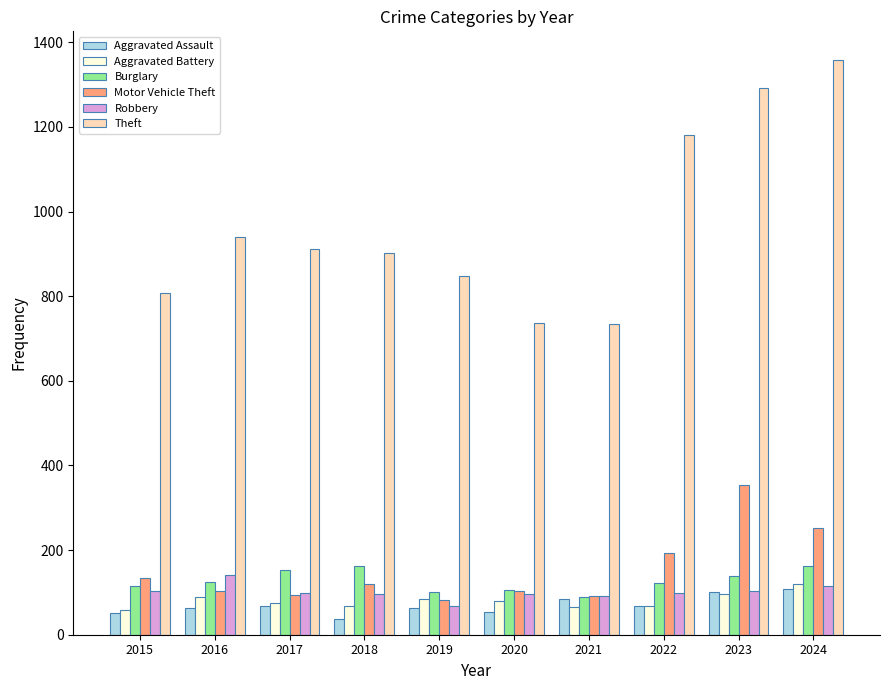

What is the total value across all series at 2023?

2085